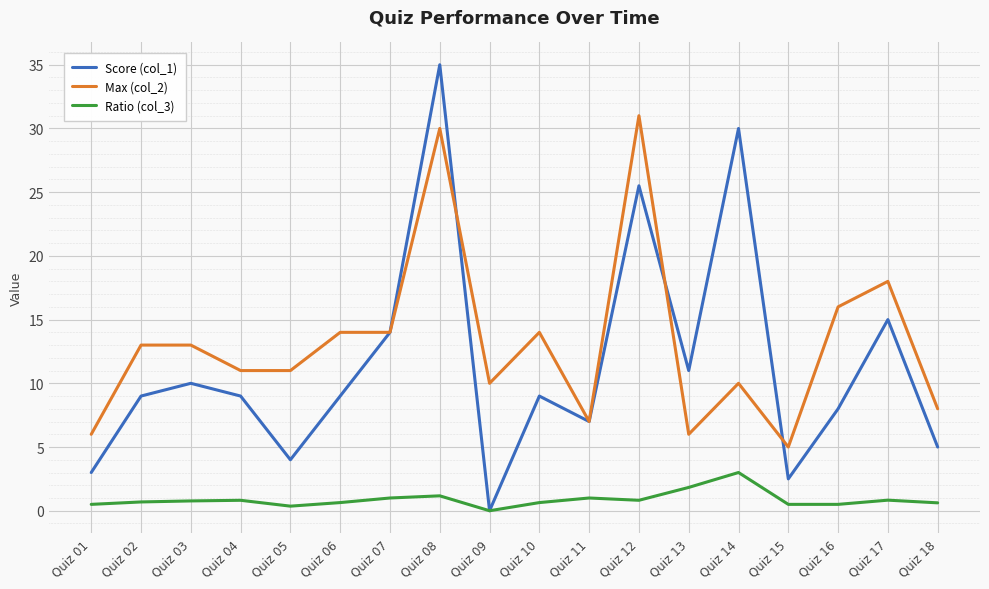

The value of Score (col_1) at Quiz 16 is 8.0. True or false?

True